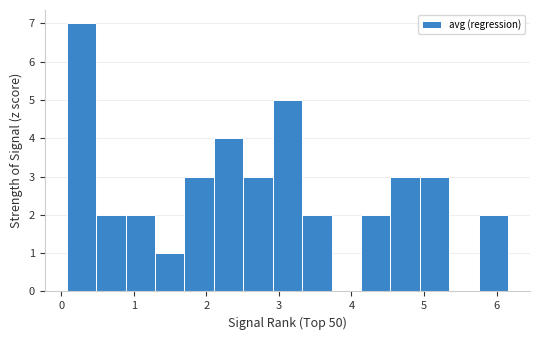

Reading left to right, transcribe this chart: for each bar, give the range it covers on the x-axis and its height. Neither the bar edges nor the heights are printed on the chart, so give them approximately, as read against the axes.

0.1 to 0.5: 7
0.5 to 0.9: 2
0.9 to 1.3: 2
1.3 to 1.7: 1
1.7 to 2.1: 3
2.1 to 2.5: 4
2.5 to 2.9: 3
2.9 to 3.3: 5
3.3 to 3.7: 2
3.7 to 4.1: 0
4.1 to 4.5: 2
4.5 to 4.9: 3
4.9 to 5.3: 3
5.3 to 5.8: 0
5.8 to 6.2: 2